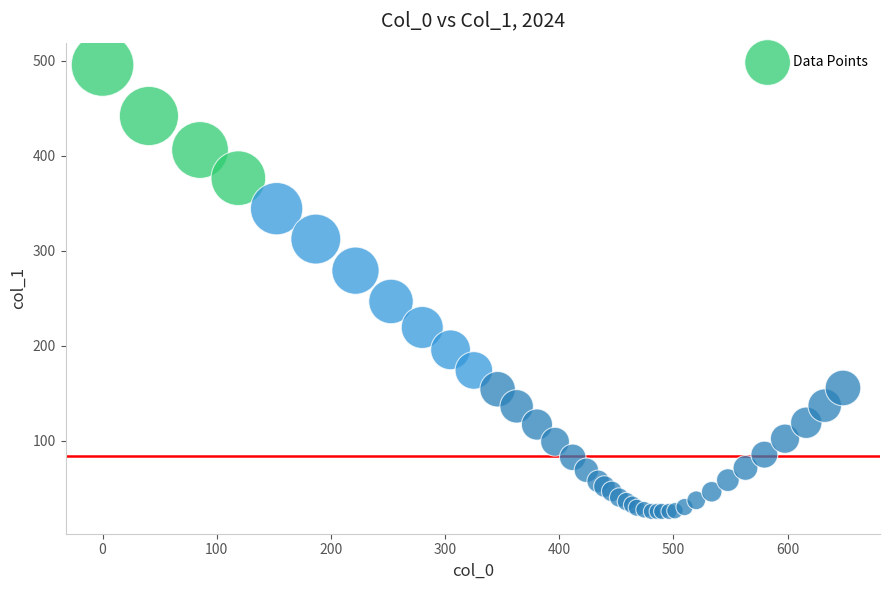

What Y value in the scatter plot is closest to 260?

246.7